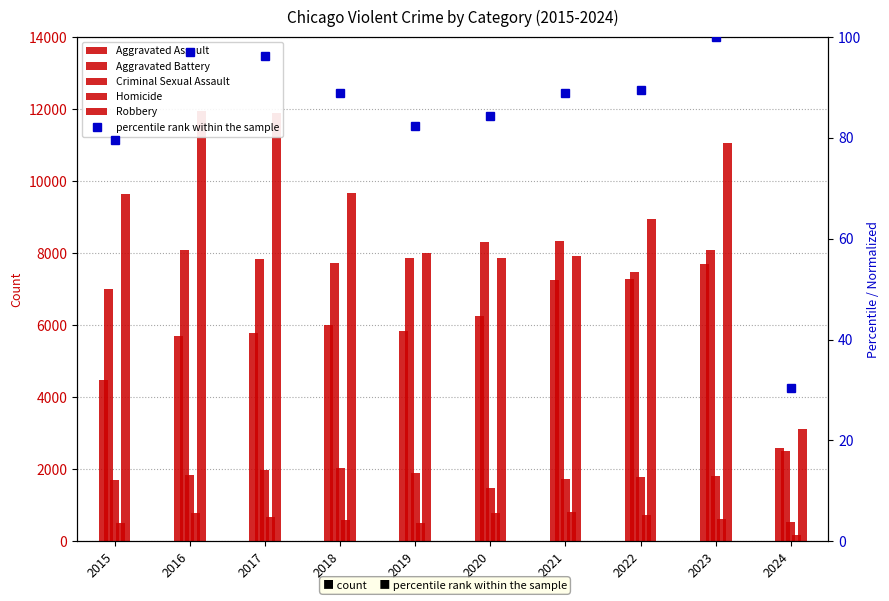

What is the approximate value of Aggravated Assault at 2024?

2596.0